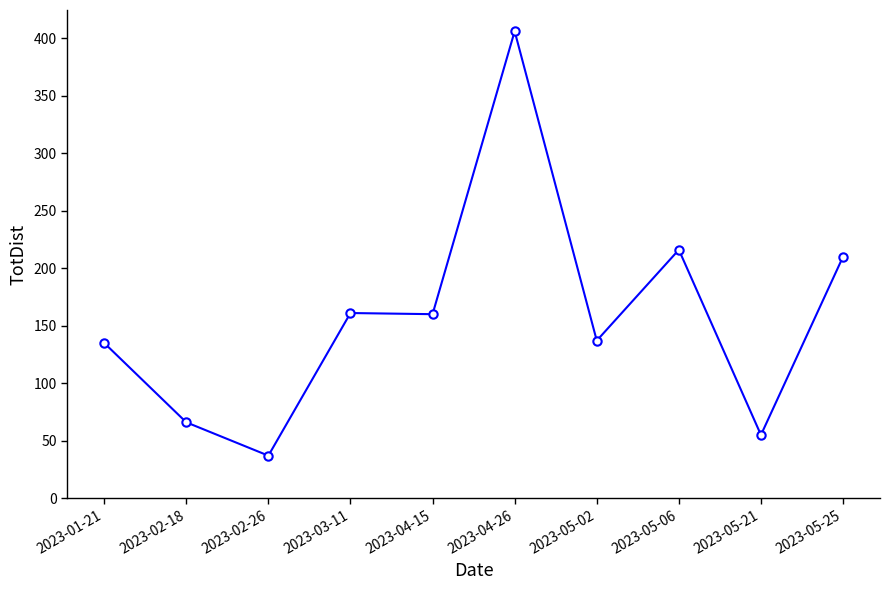

The chart shows a value of 56 at 2023-05-02. True or false?

False